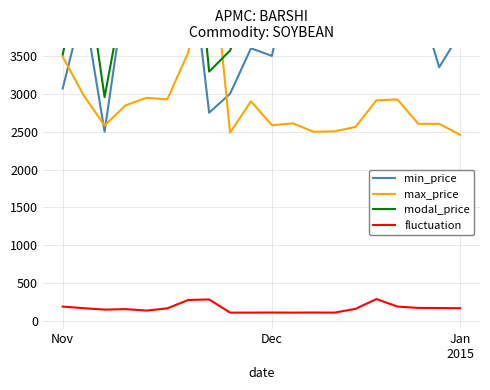

True or false: fluctuation has a value of 190.1 at Nov.

True